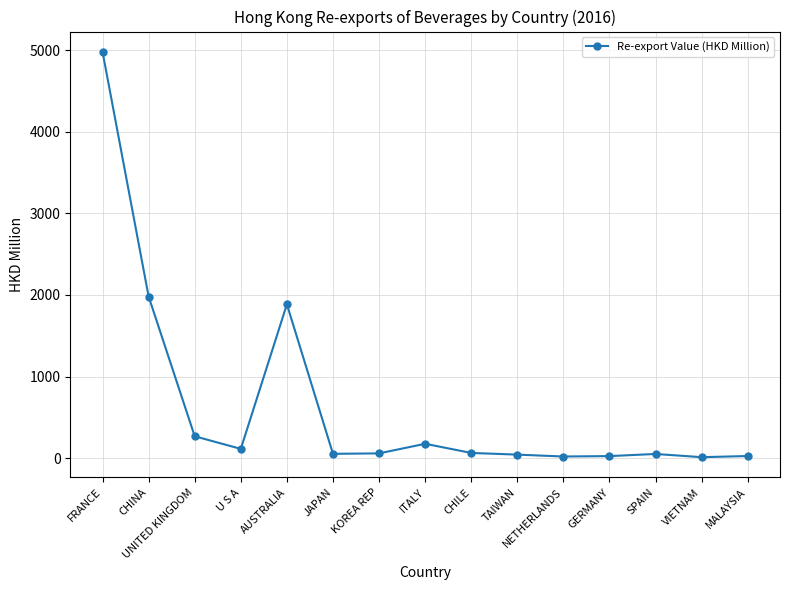

The chart shows a value of 1980.7 at CHINA. True or false?

True